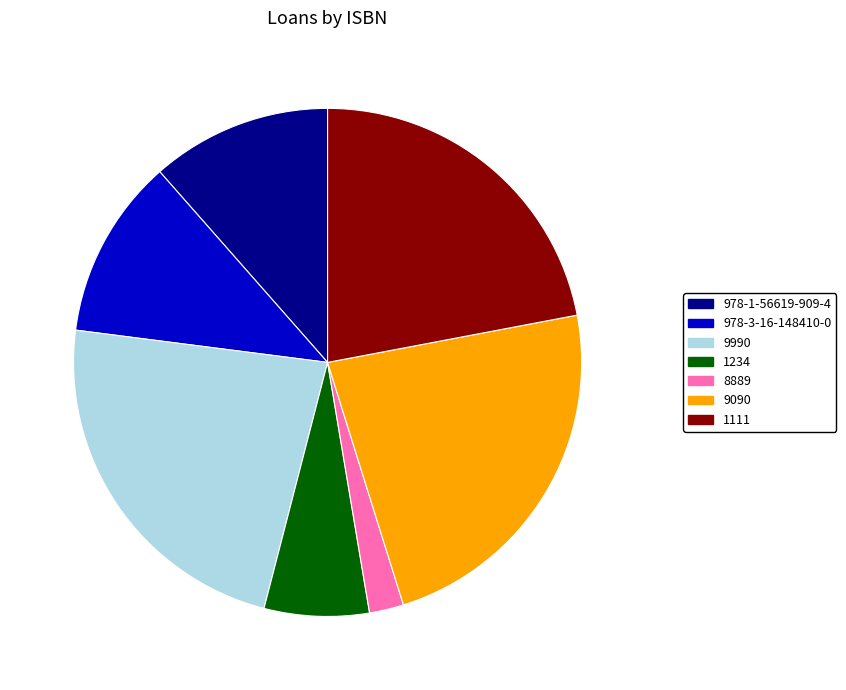

How many slices are in this pie chart?

7